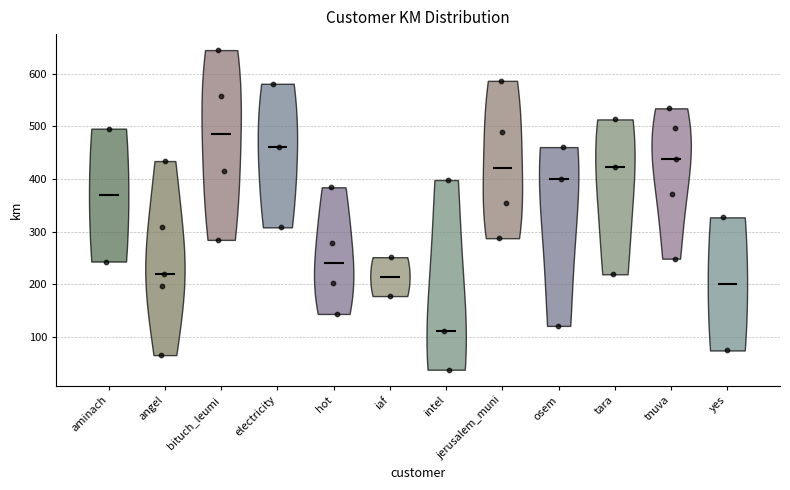

Which has a higher value, 10 or 39?

39